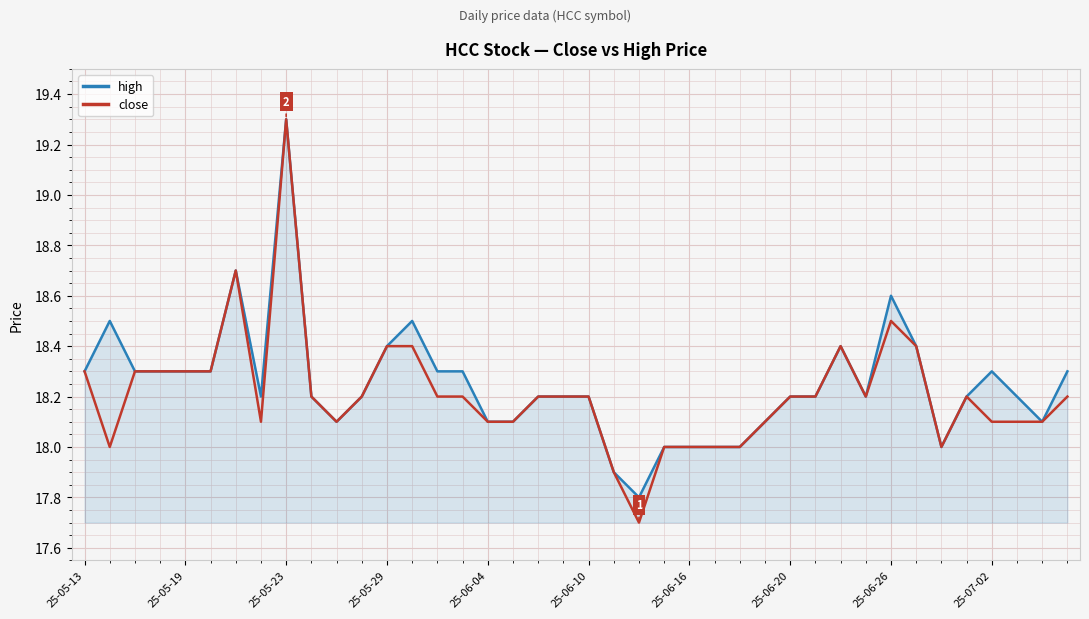

Which series has the widest spread of values?

close